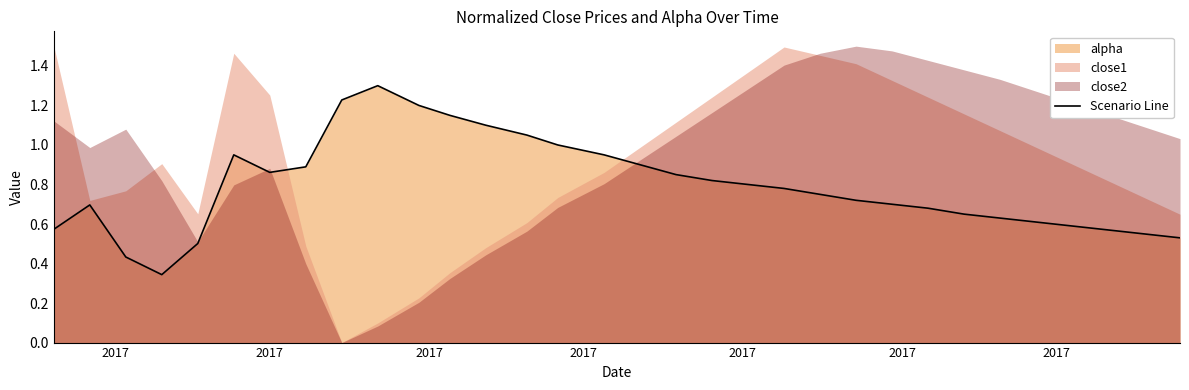

How many interior local peaks (higher than both neighbors) does the data have?

3